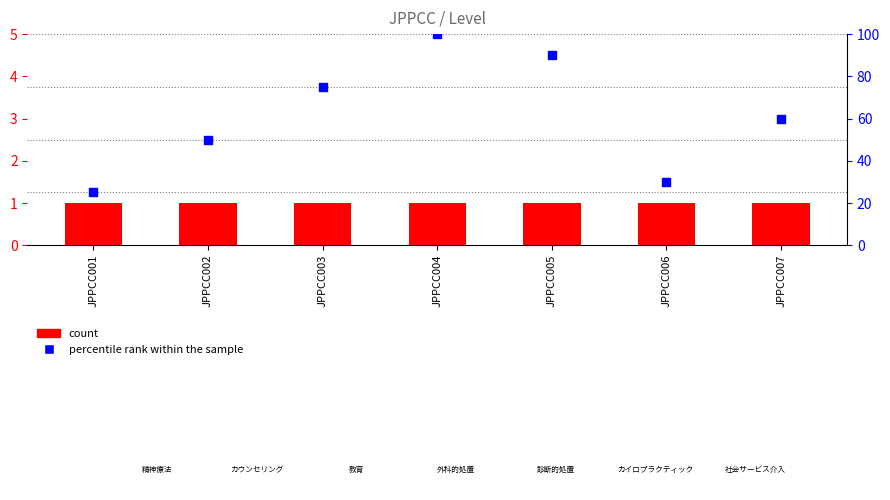

Which series has the largest Y range (max minus min)?

percentile rank within the sample